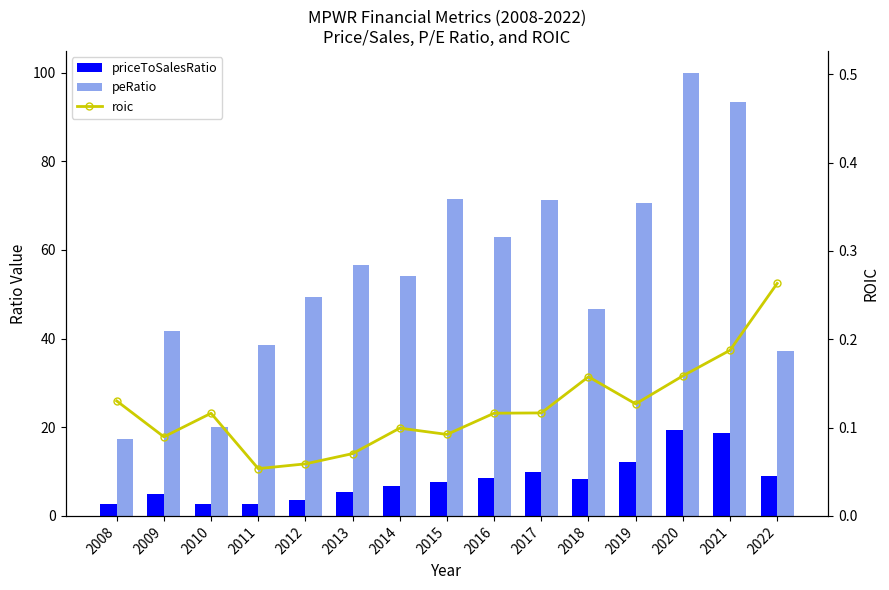

Reading left to right, transcribe all the data shown in this chart.

priceToSalesRatio: 2.6	5.0	2.7	2.6	3.6	5.4	6.8	7.5	8.5	9.9	8.4	12.2	19.4	18.7	9.1
peRatio: 17.4	41.8	20.0	38.6	49.3	56.6	54.2	71.5	62.8	71.3	46.7	70.6	99.9	93.5	37.1
roic: 0.1	0.1	0.1	0.1	0.1	0.1	0.1	0.1	0.1	0.1	0.2	0.1	0.2	0.2	0.3